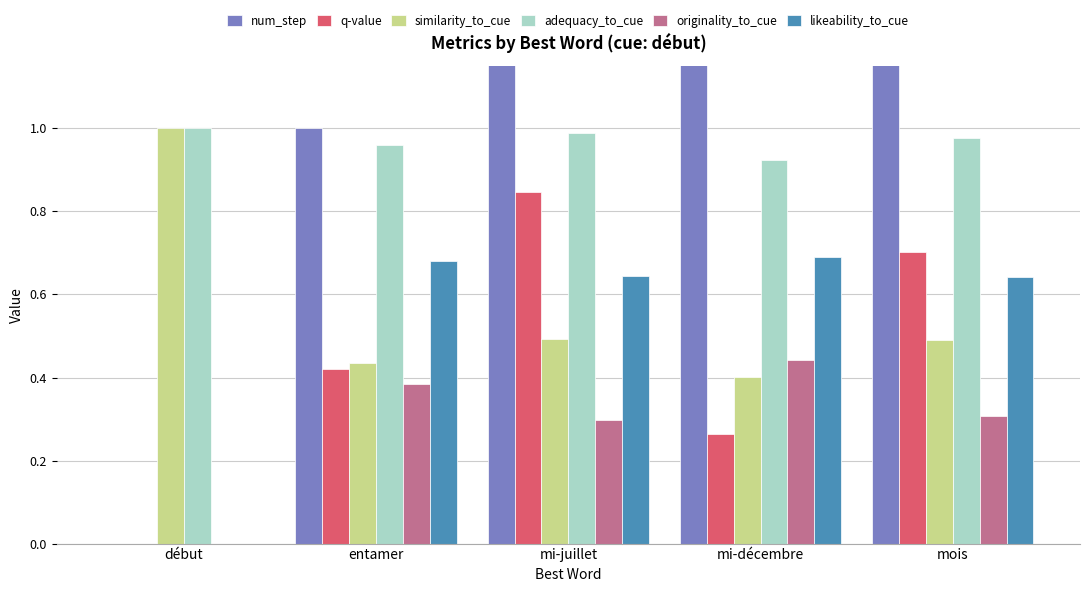

Which series changed the most between mi-décembre and mois?

num_step